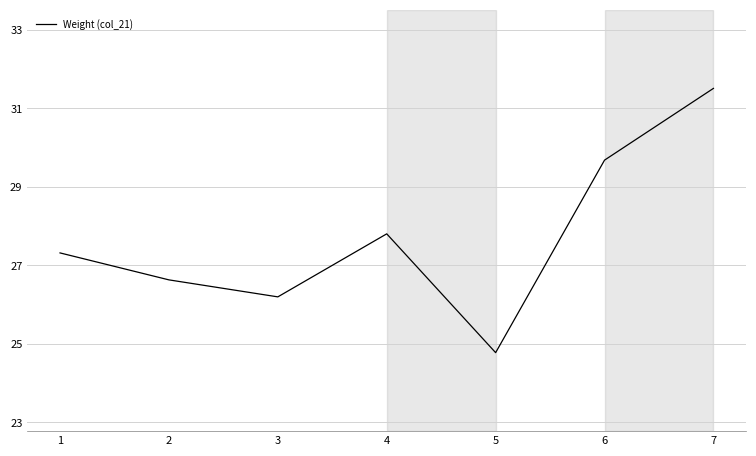

How many interior local peaks (higher than both neighbors) does the data have?

1